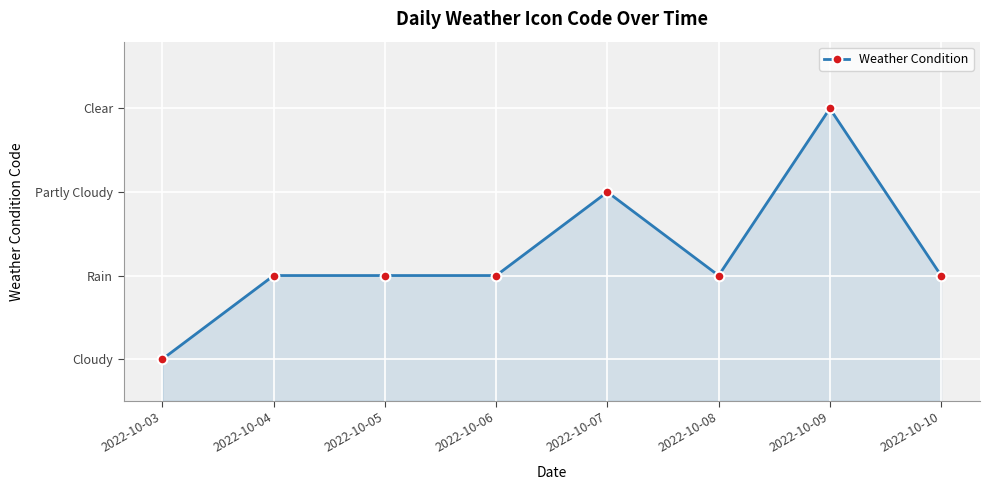

Rank the categories by value from lowest to highest.

2022-10-03, 2022-10-04, 2022-10-05, 2022-10-06, 2022-10-08, 2022-10-10, 2022-10-07, 2022-10-09